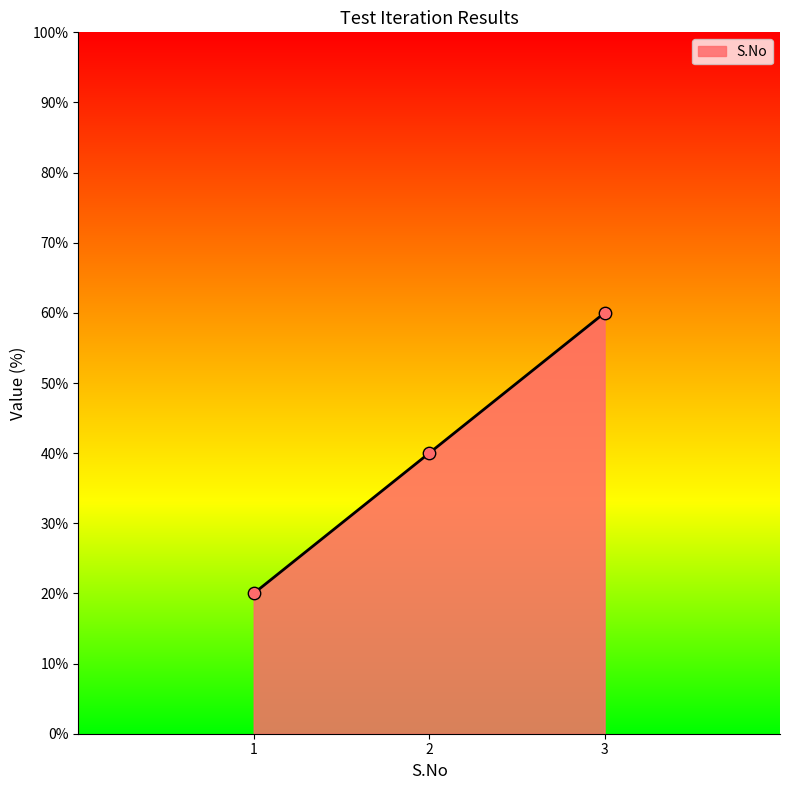

What is the change in value from 2 to 3?

+20